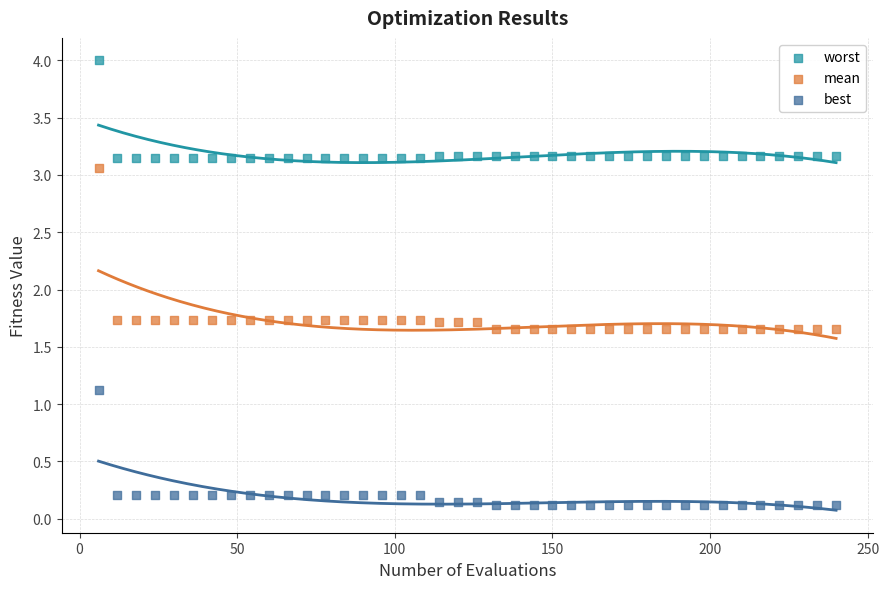

Which series contains the highest Y value?

worst